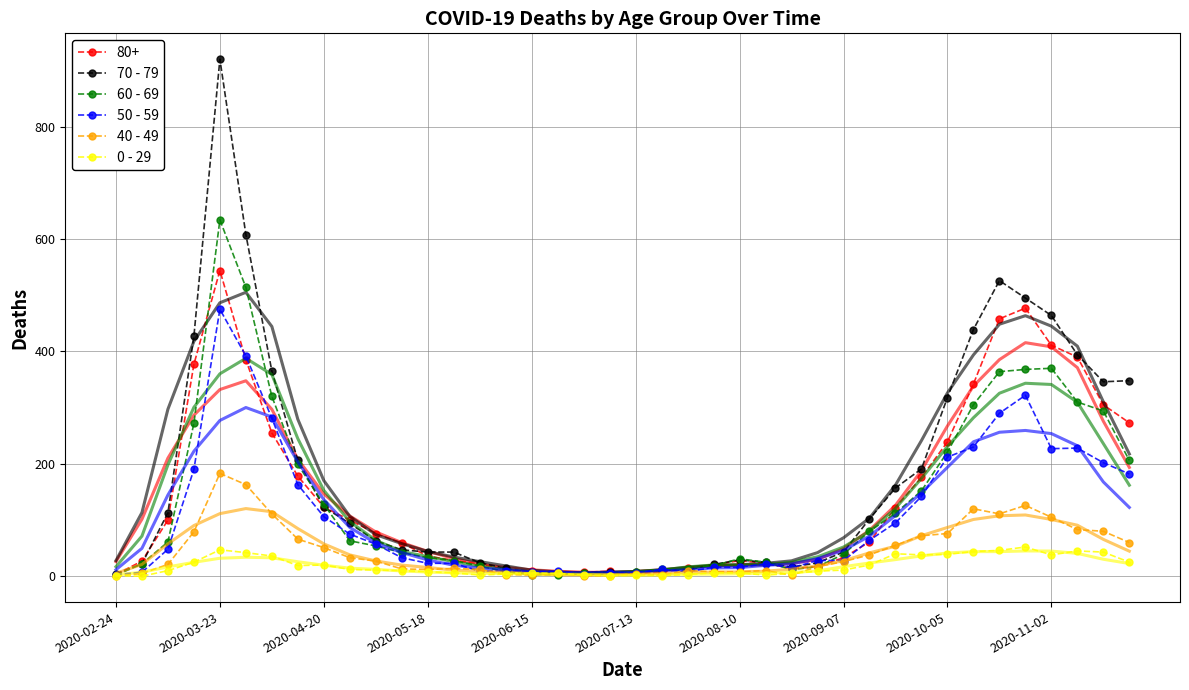

Does the chart have visible grid lines?

Yes